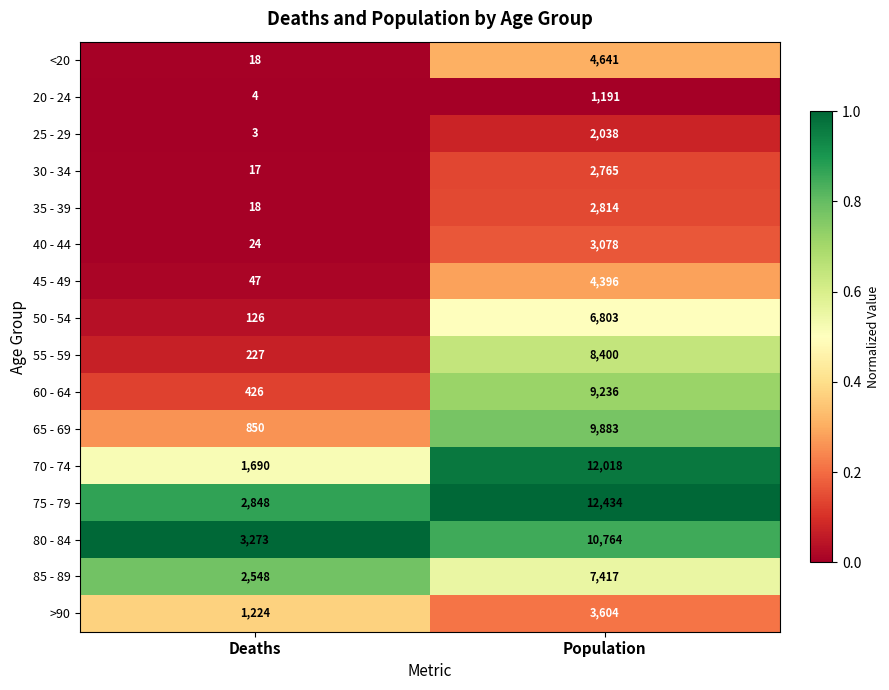

What is the difference between the maximum and minimum values in the 45 - 49 series?

4349